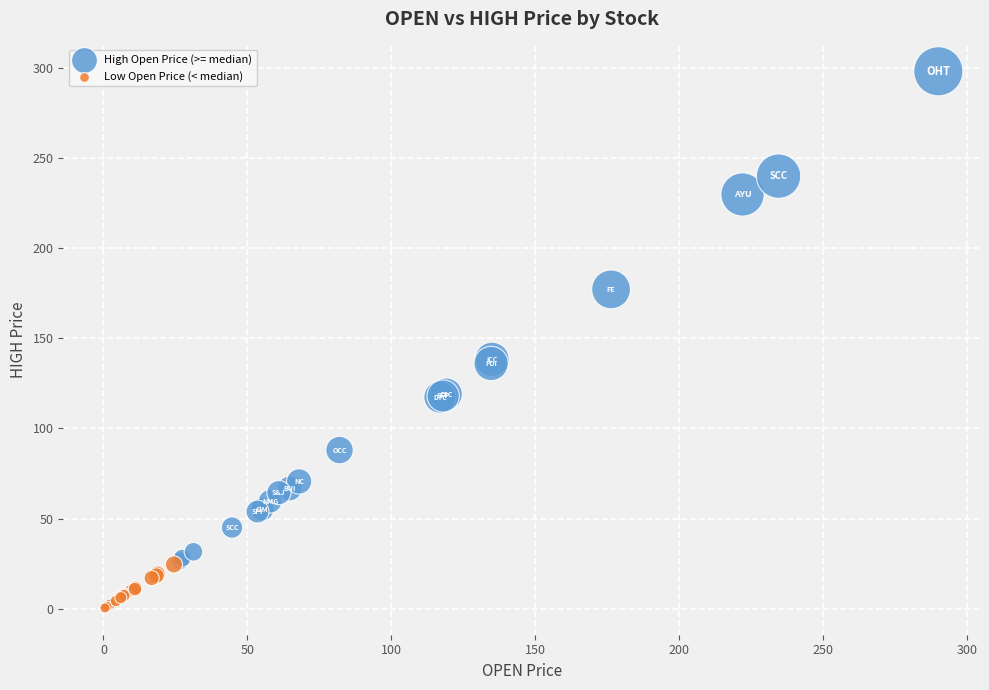

Which series contains the lowest Y value?

Low Open Price (< median)